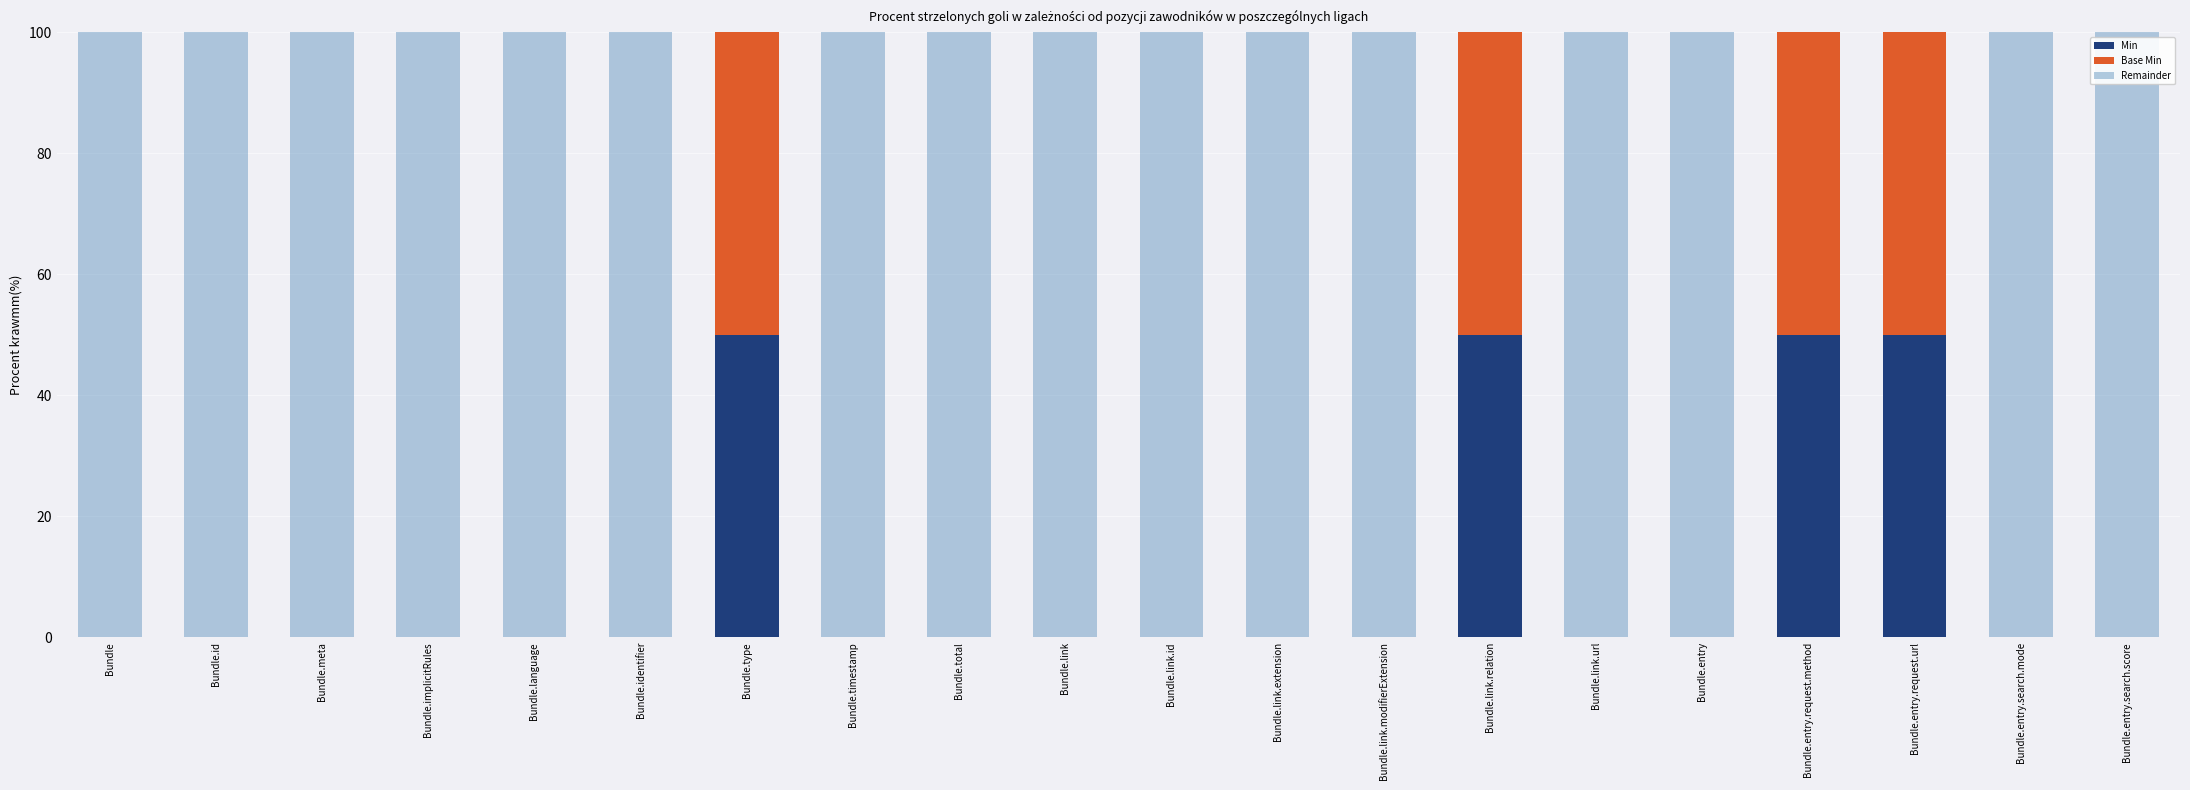

What is the total value across all series at Bundle.link?

100.0